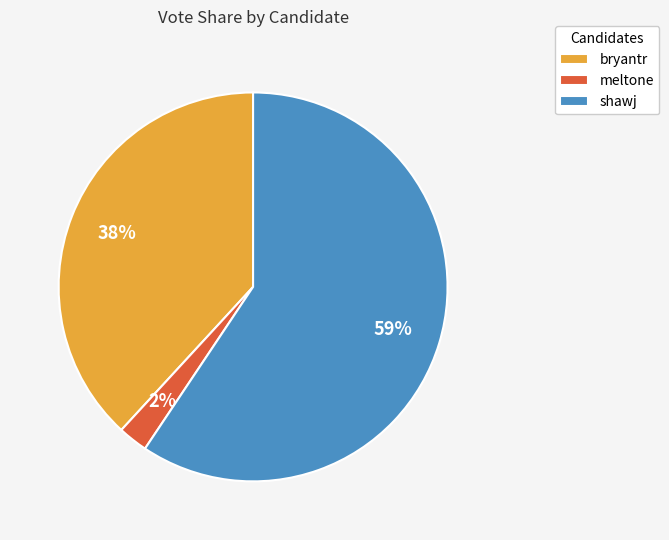

The bryantr slice represents 23% of the pie. True or false?

False